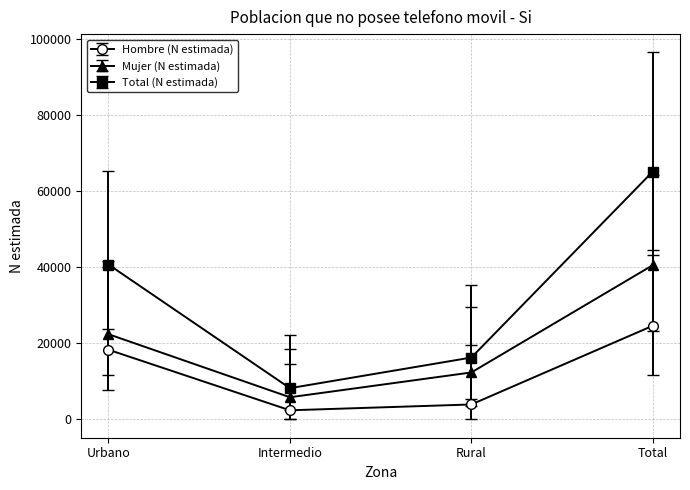

True or false: Hombre (N estimada) and Total (N estimada) intersect in this chart.

False